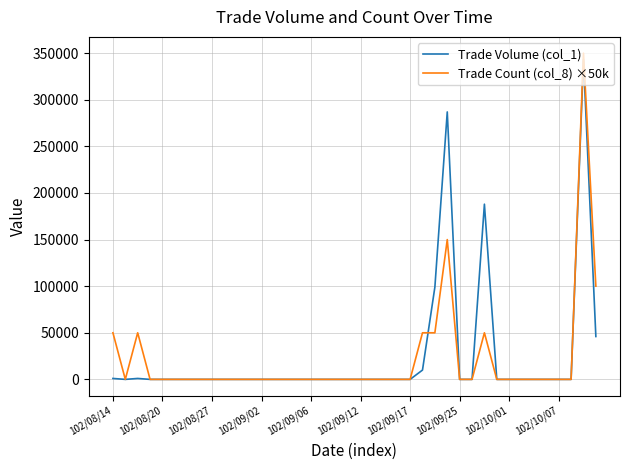

Which series has the widest spread of values?

Trade Count (col_8) ×50k